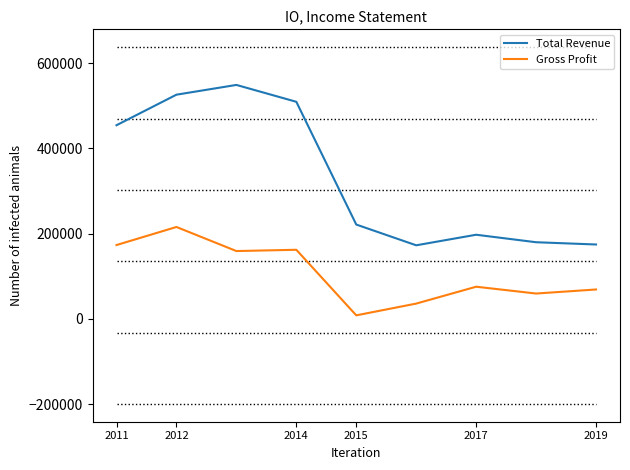

What are all the series names shown in the legend?

Total Revenue, Gross Profit